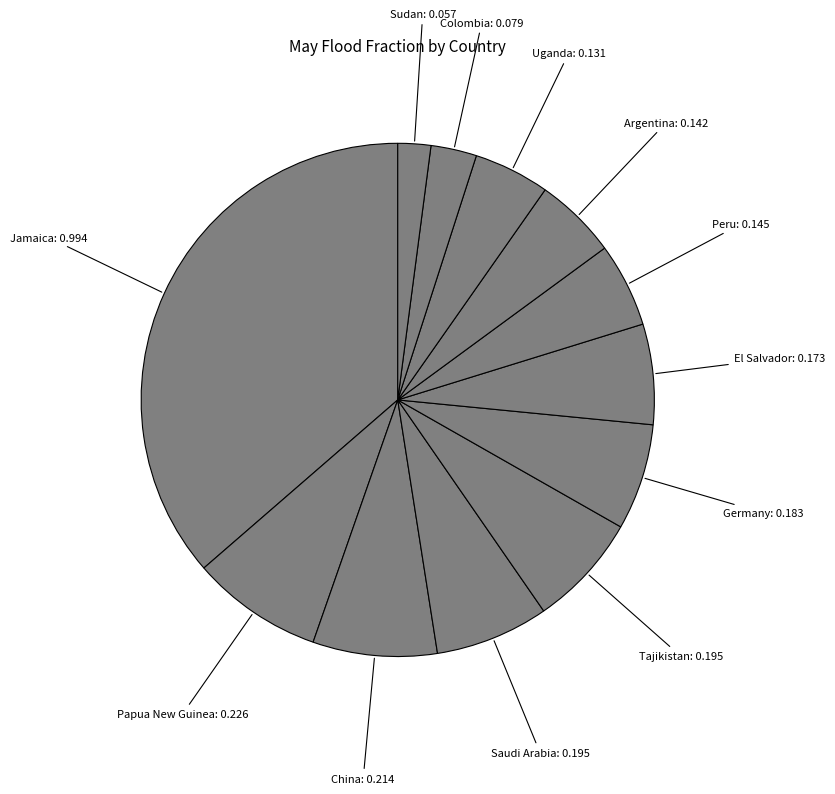

The El Salvador slice represents 6% of the pie. True or false?

True